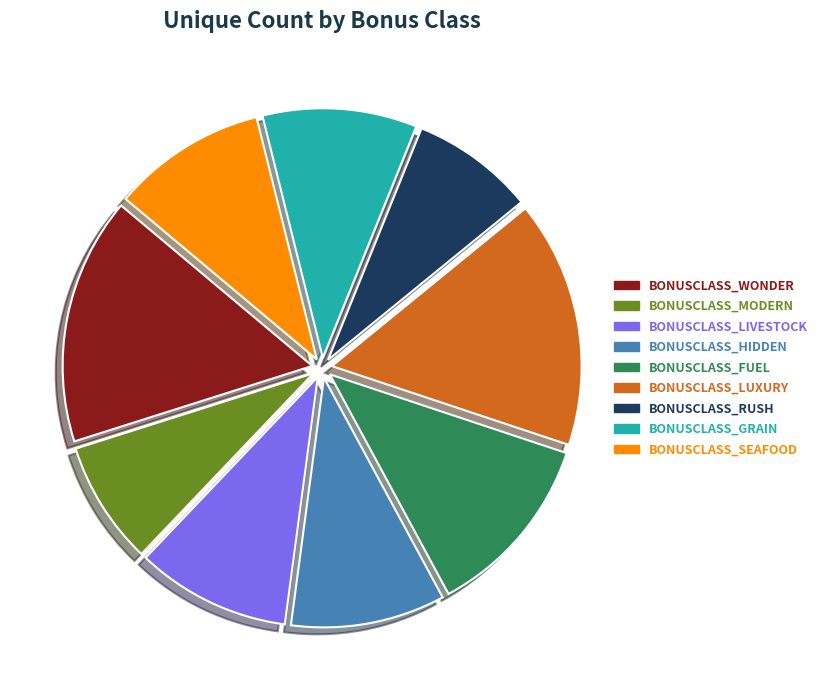

What percentage is the BONUSCLASS_GRAIN slice, to the nearest percent?

10%